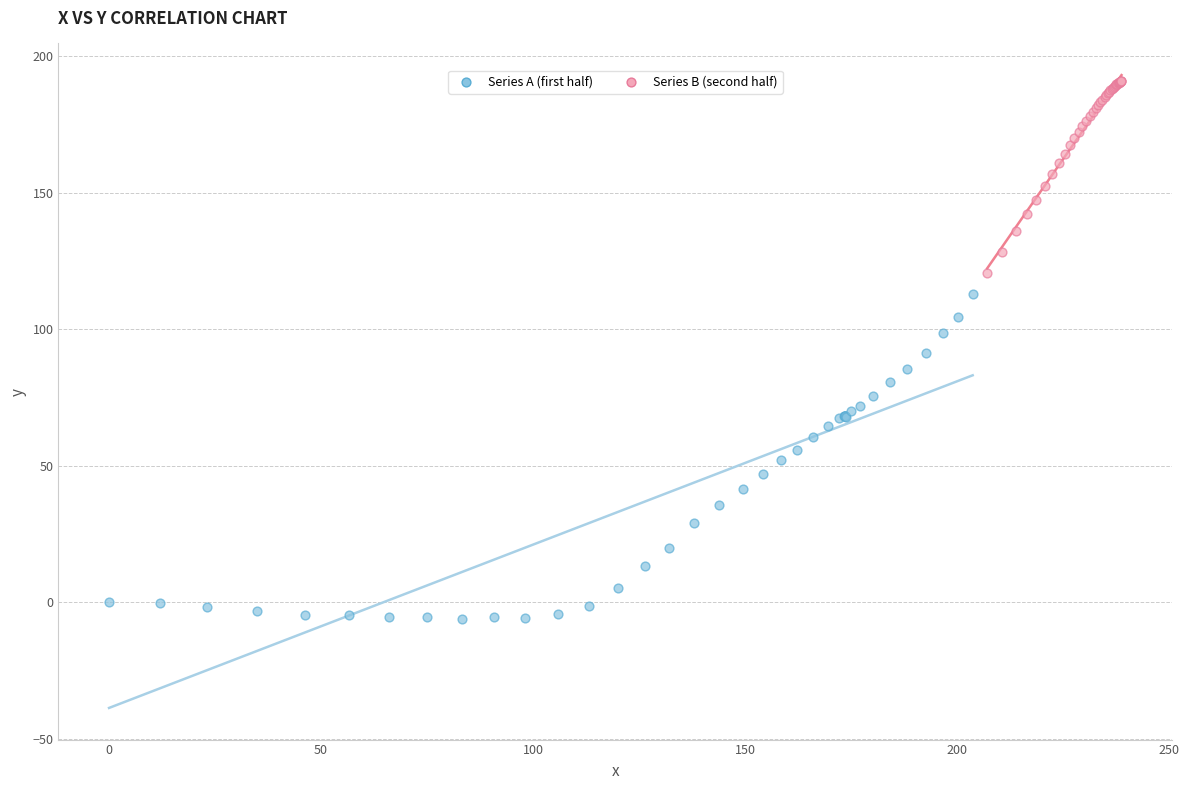

Which series has the largest Y range (max minus min)?

Series A (first half)